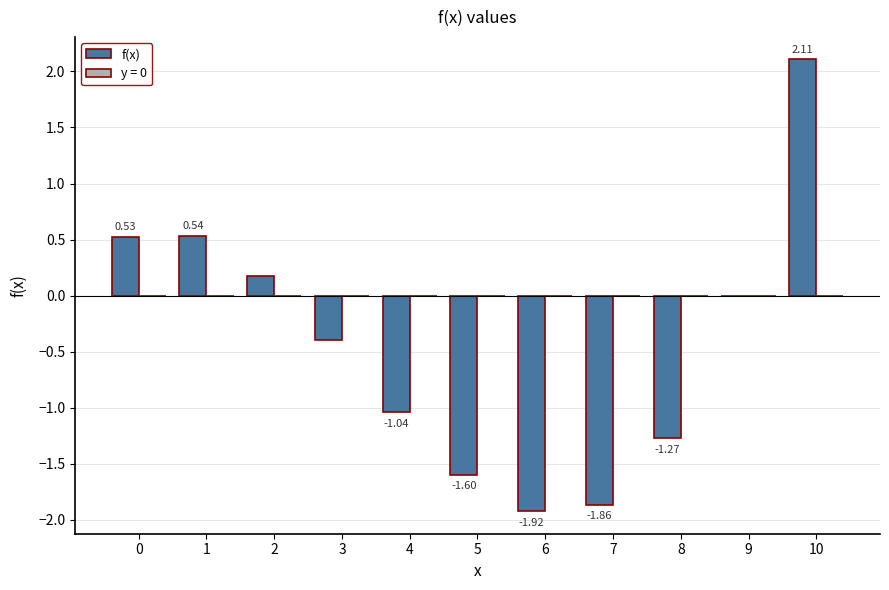

Are the bars horizontal?

No